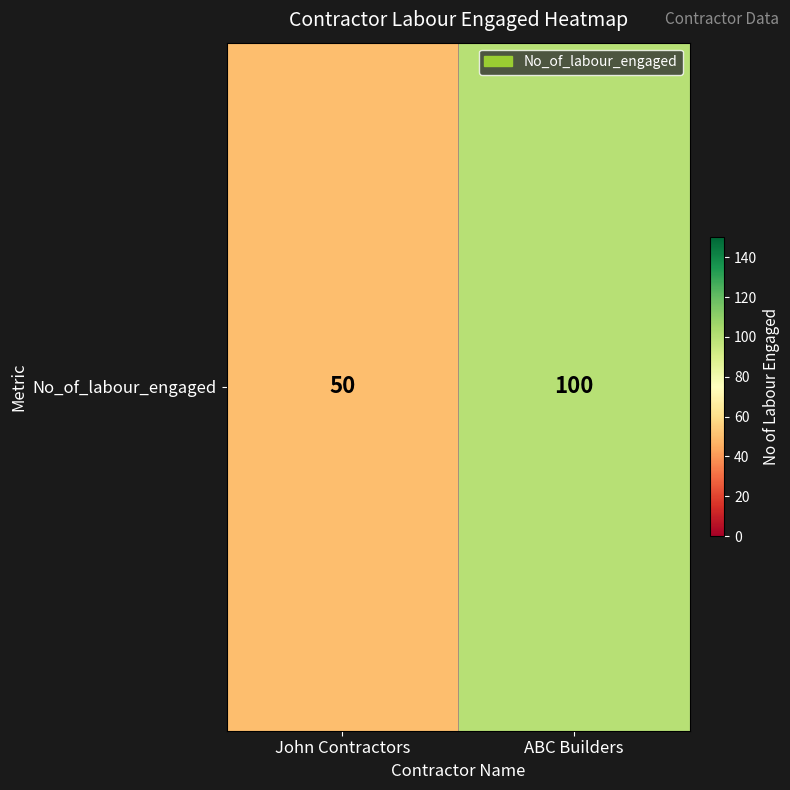

What is the difference between the maximum and minimum values?

50